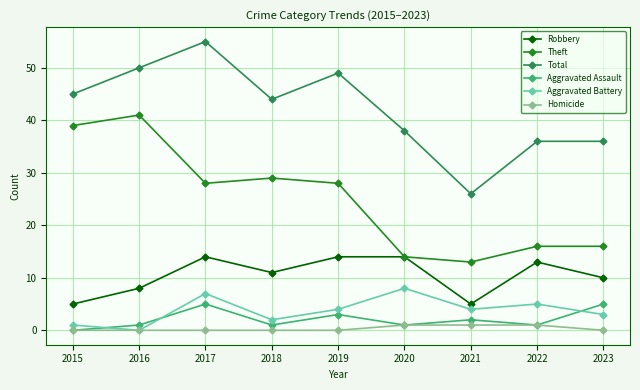

What is the difference between the Homicide values at 2020 and 2017?

1